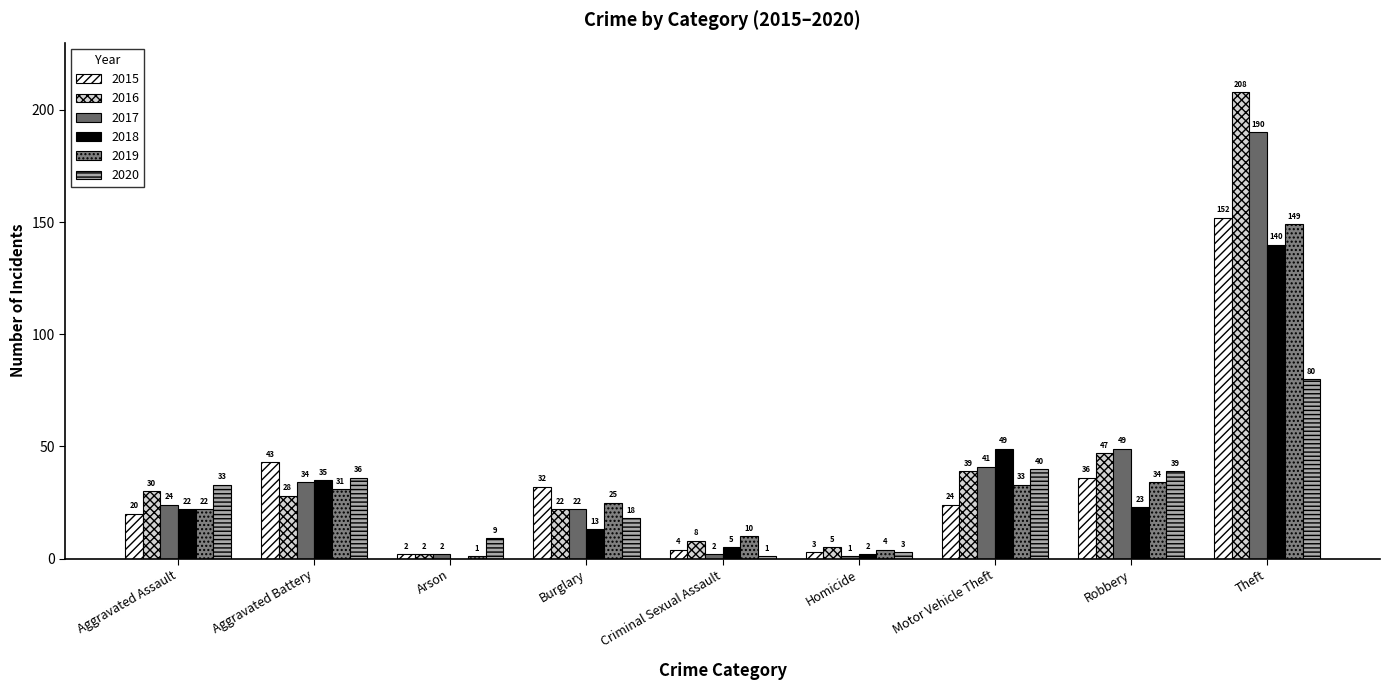

Between Homicide and Motor Vehicle Theft, which is larger?

Motor Vehicle Theft